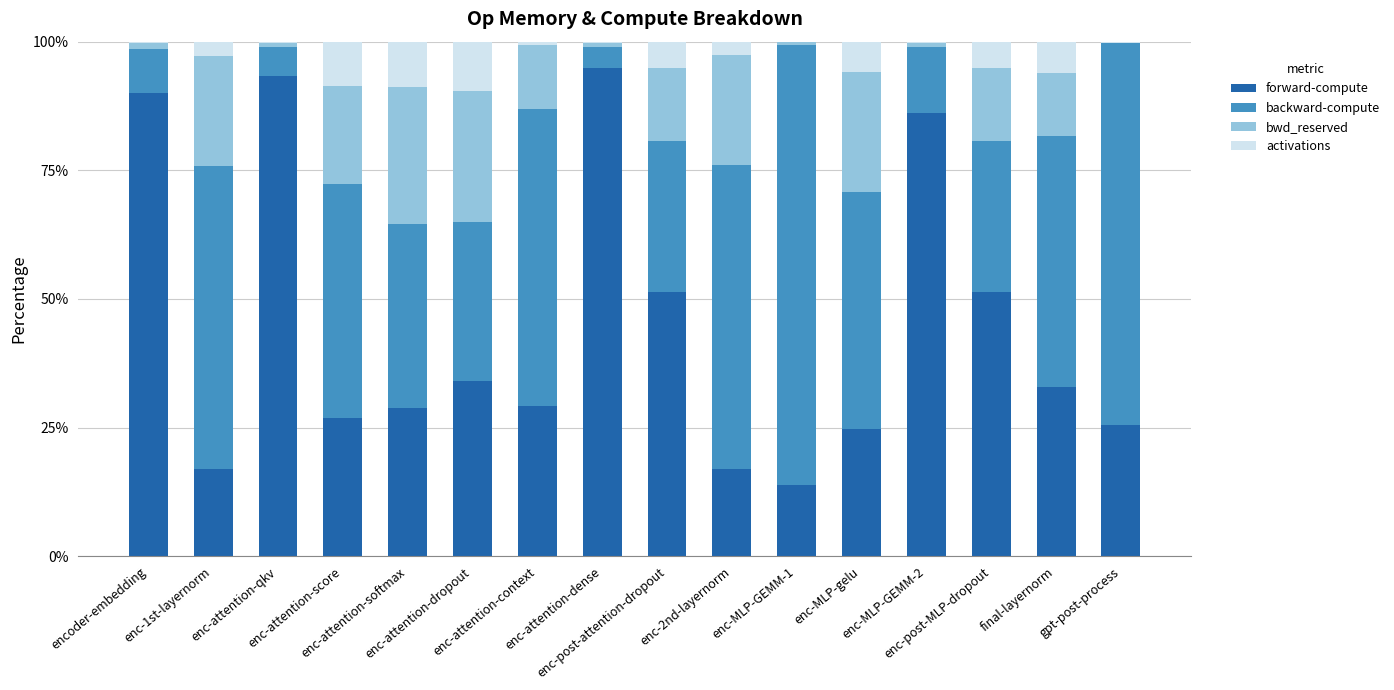

The backward-compute series shows 58.7 at enc-1st-layernorm. True or false?

True